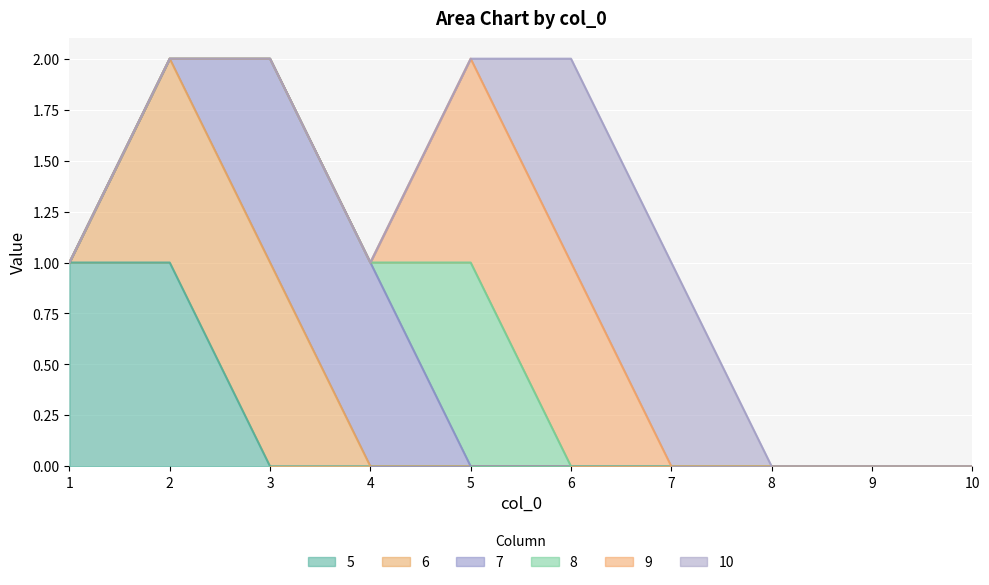

At which label is 8 closest to 0?

1